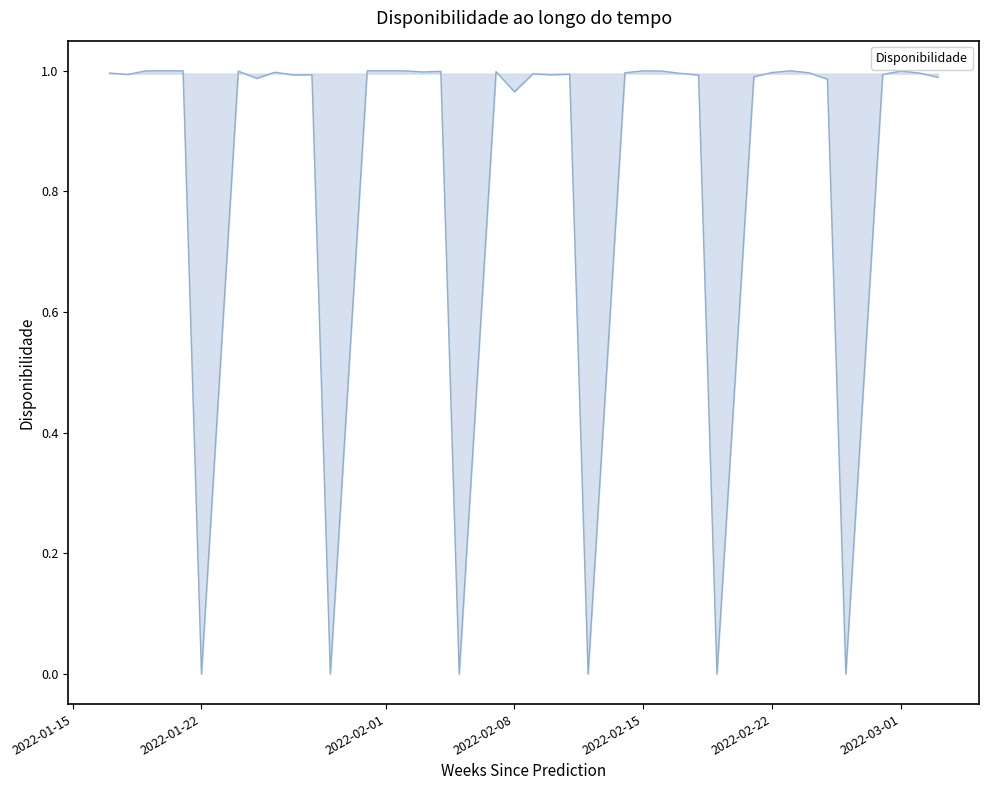

Where is the first local maximum?

2022-01-24